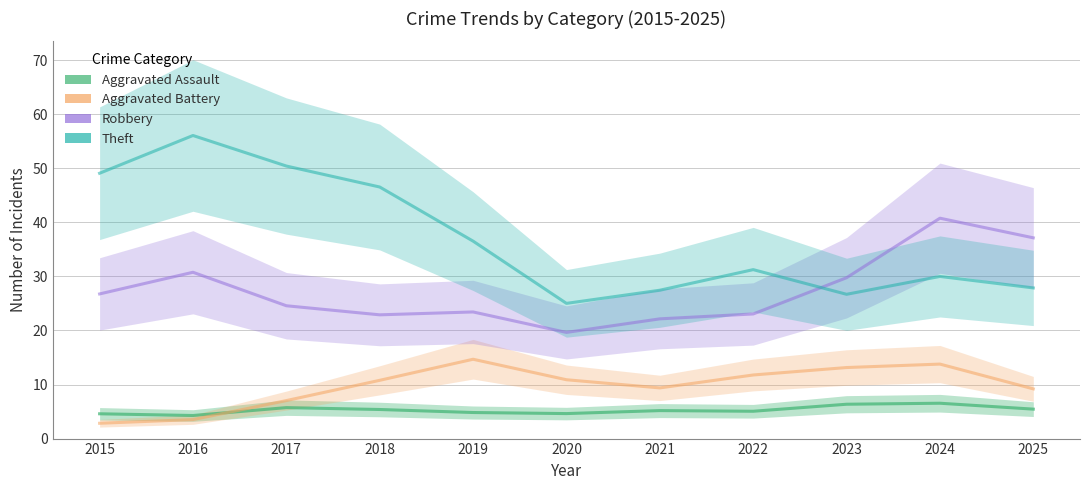

Where is Aggravated Battery nearest to the value 8?

2017